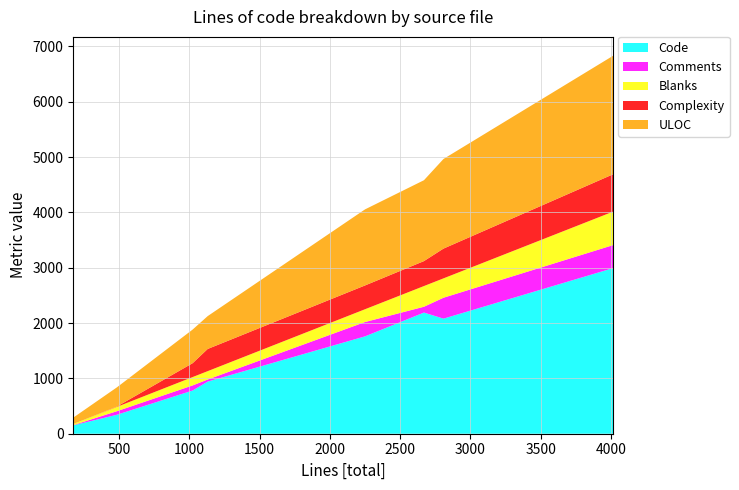

Reading left to right, what are all the values shown in this chart?

Code: 2669=2190	2250=1760	484=342	175=151	2808=2080	4014=2993	1131=942	1024=781
Comments: 2669=105	2250=259	484=64	175=5	2808=378	4014=416	1131=38	1024=92
Blanks: 2669=374	2250=231	484=78	175=19	2808=350	4014=605	1131=151	1024=151
Complexity: 2669=451	2250=430	484=6	175=0	2808=538	4014=675	1131=401	1024=251
ULOC: 2669=1462	2250=1375	484=346	175=116	2808=1620	4014=2142	1131=594	1024=608